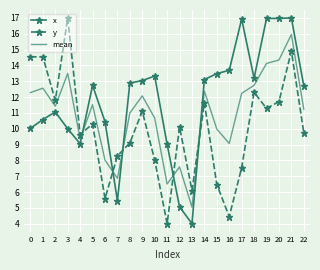

Is it true that y equals 14.0 at 10?

False